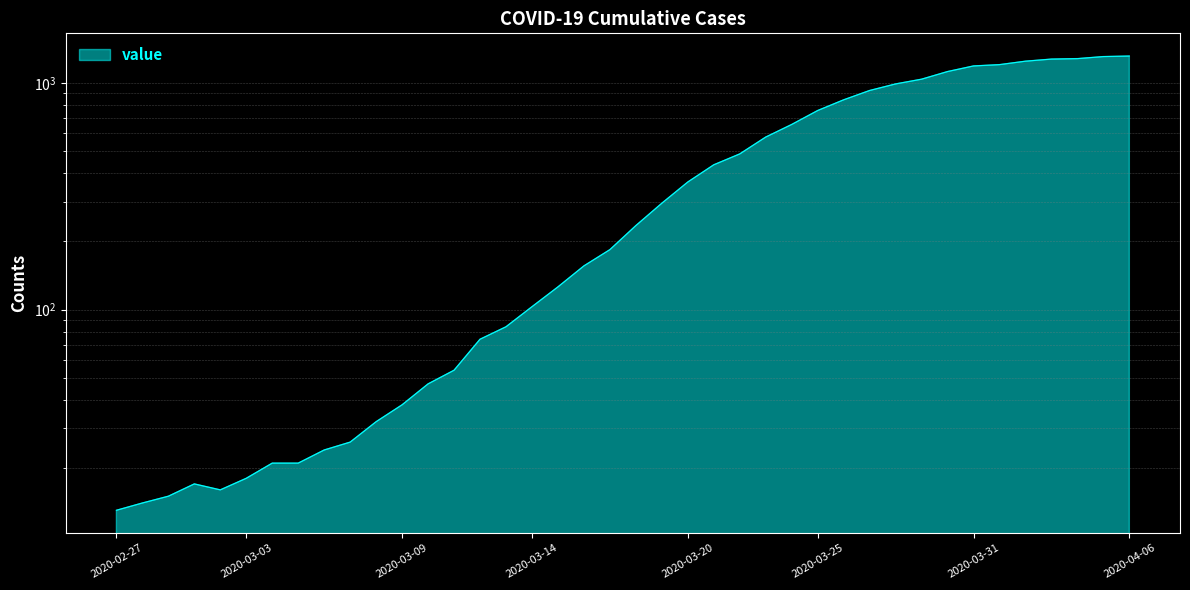

What is the change in value from 2020-02-27 to 2020-03-28?

+979